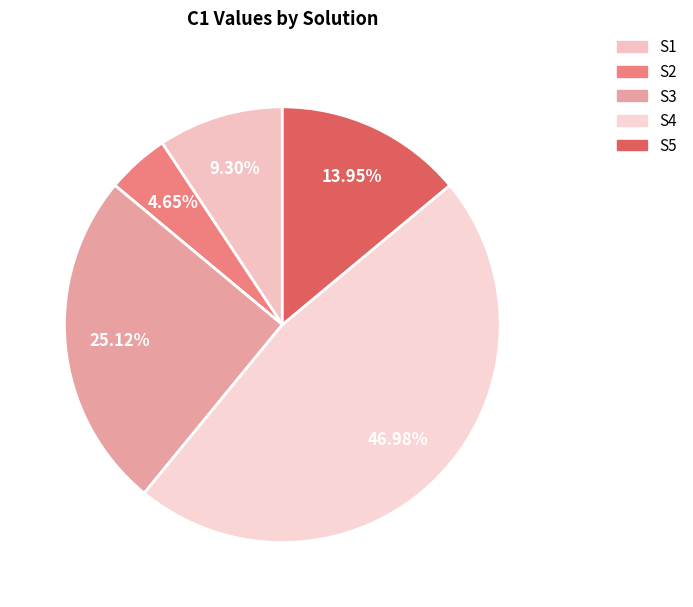

What percentage do S4 and S1 together represent?

56.3%